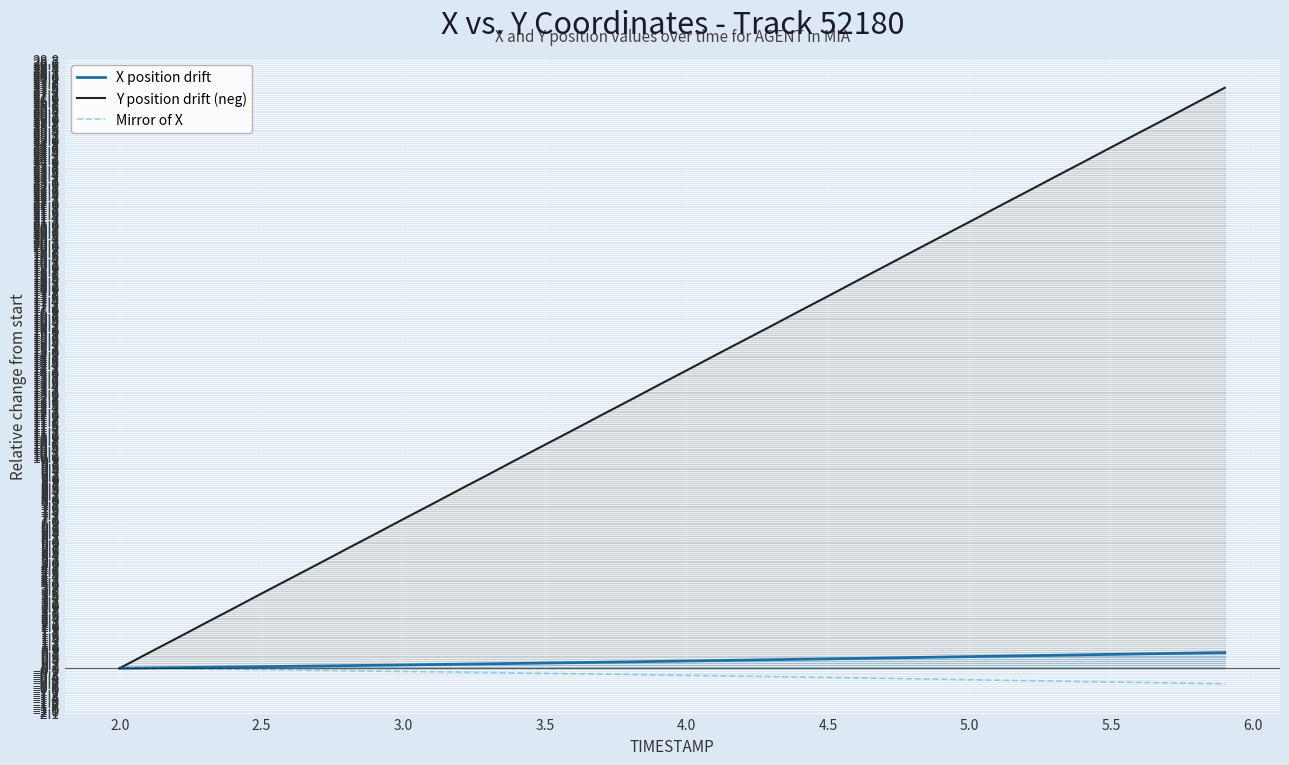

List the series in order of their peak value, lowest first.

Mirror of X, X position drift, Y position drift (neg)